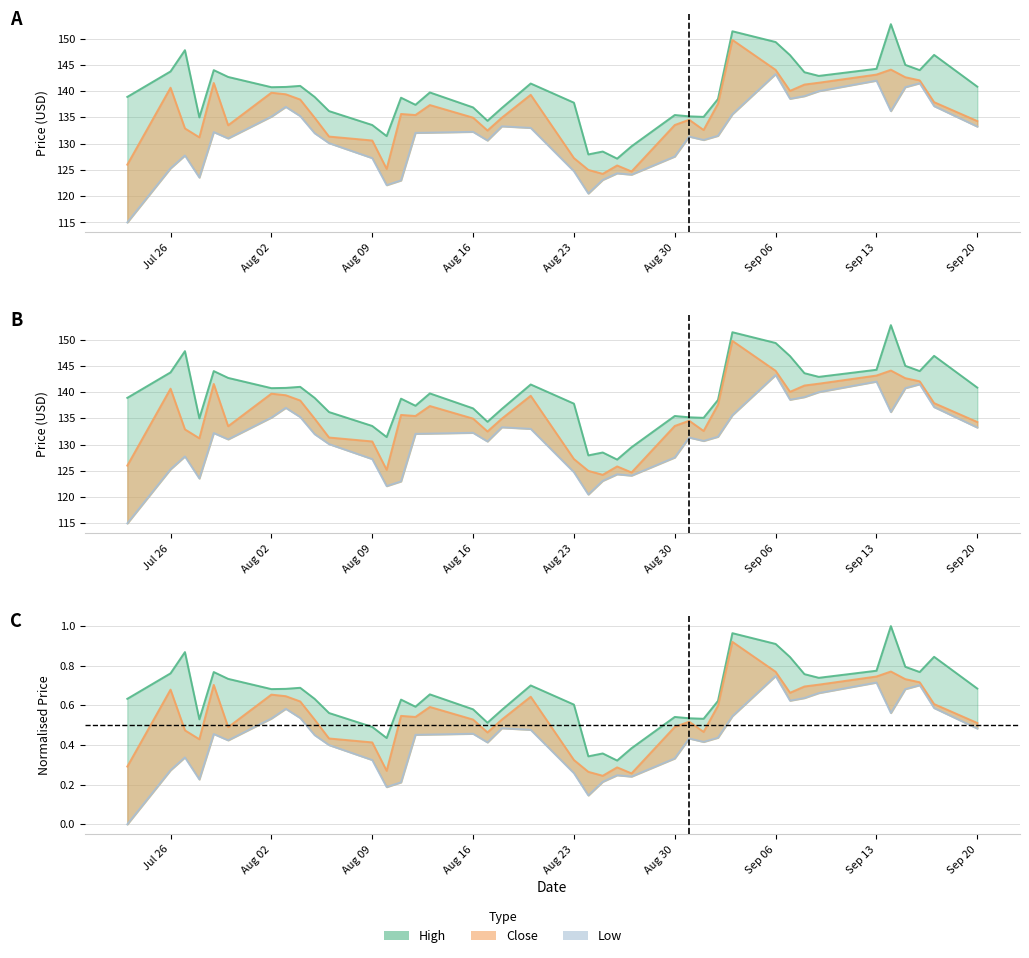

How many lines are shown in the chart?

3